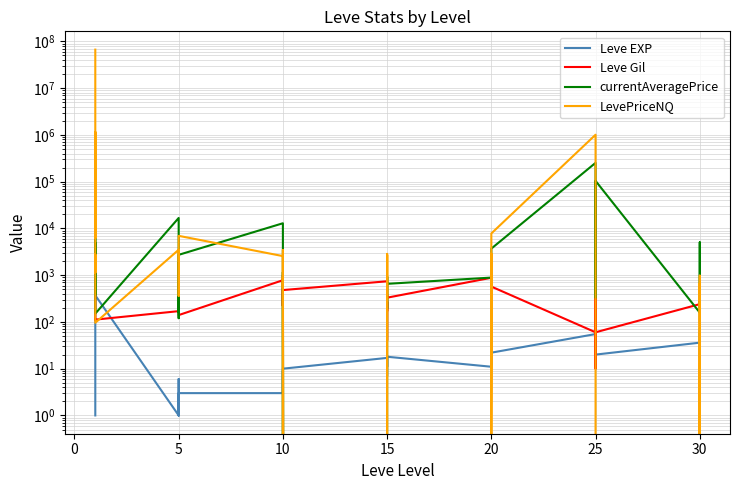

What is the value of the LevePriceNQ point at the 22nd from the left?

300.0